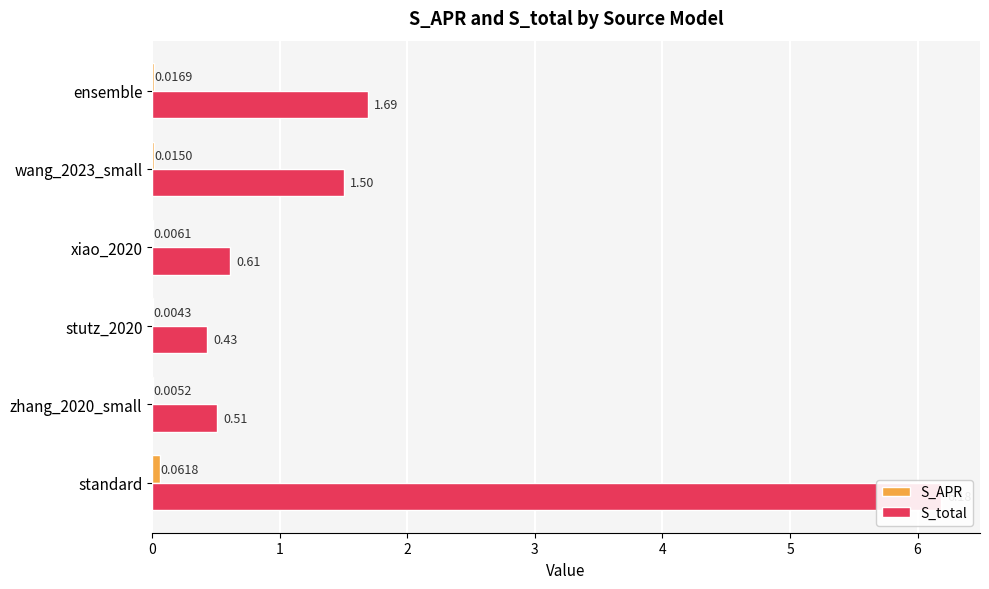

List the series in order of their peak value, highest first.

S_total, S_APR